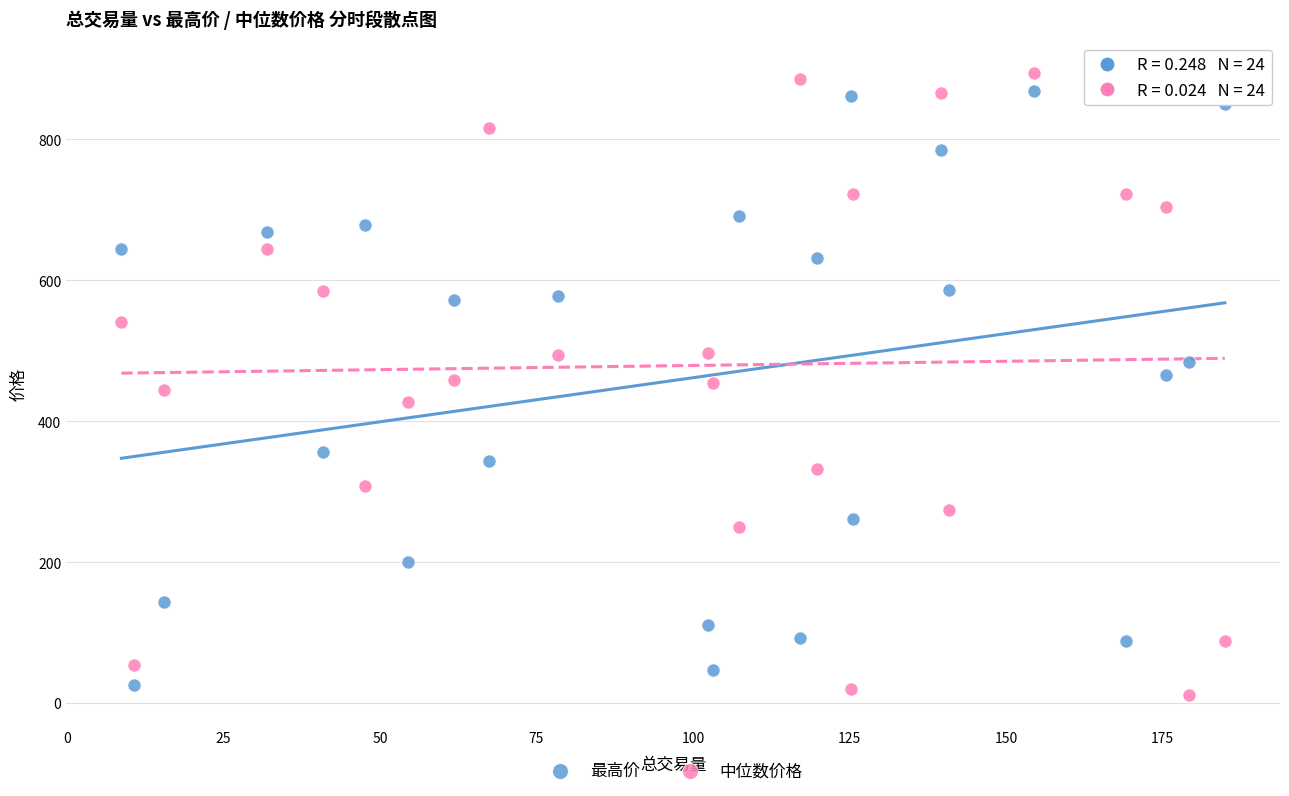

Which series has the largest Y range (max minus min)?

中位数价格